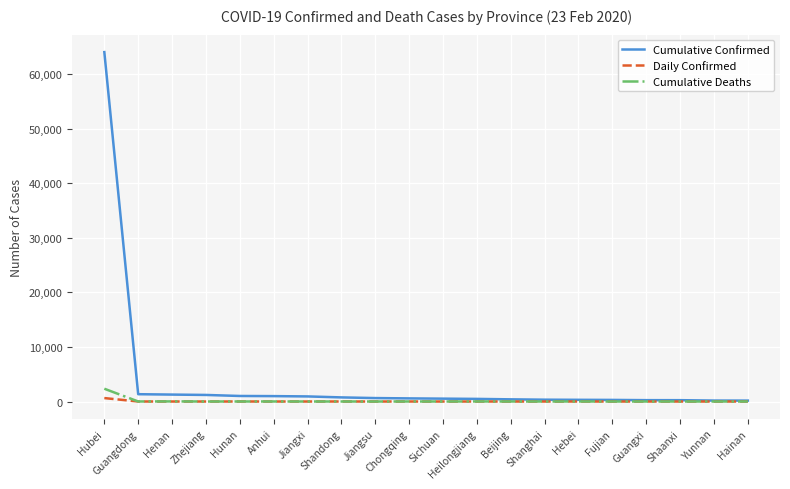

What are all the series names shown in the legend?

Cumulative Confirmed, Daily Confirmed, Cumulative Deaths